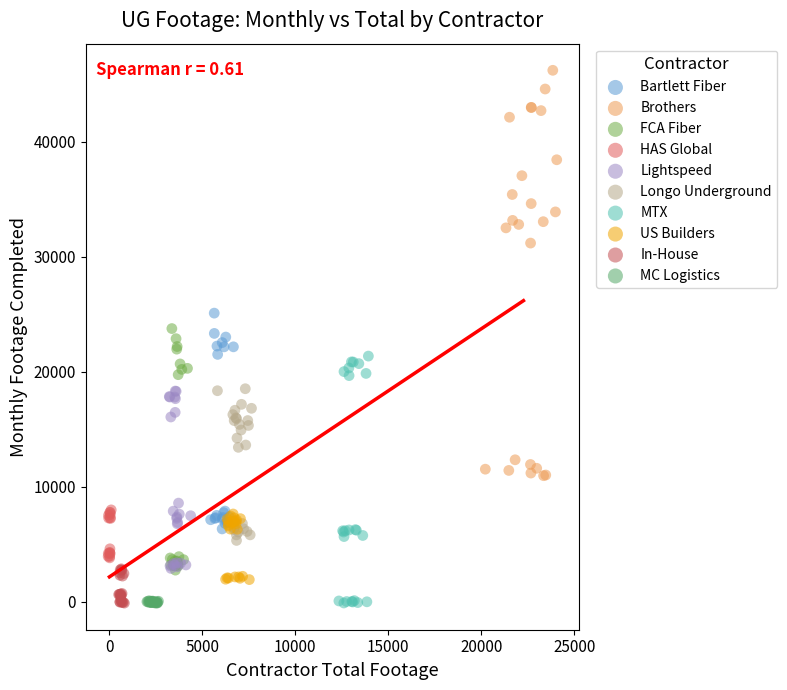

Which series contains the highest Y value?

Brothers